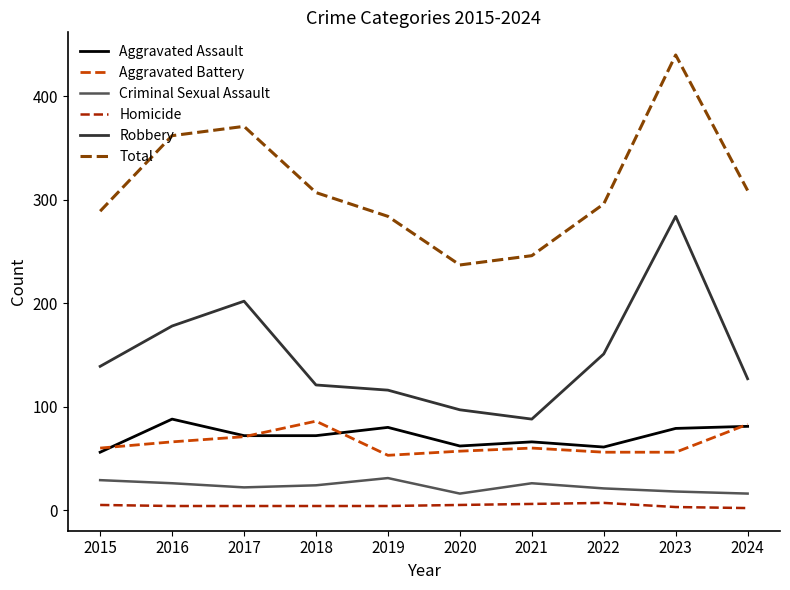

What is the maximum value shown in the chart?

440